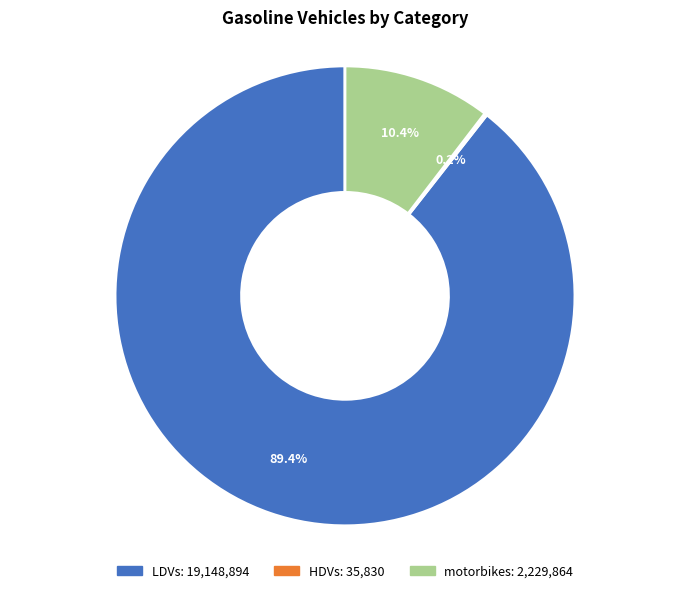

What is the ratio of the value at LDVs to the value at motorbikes?

8.6